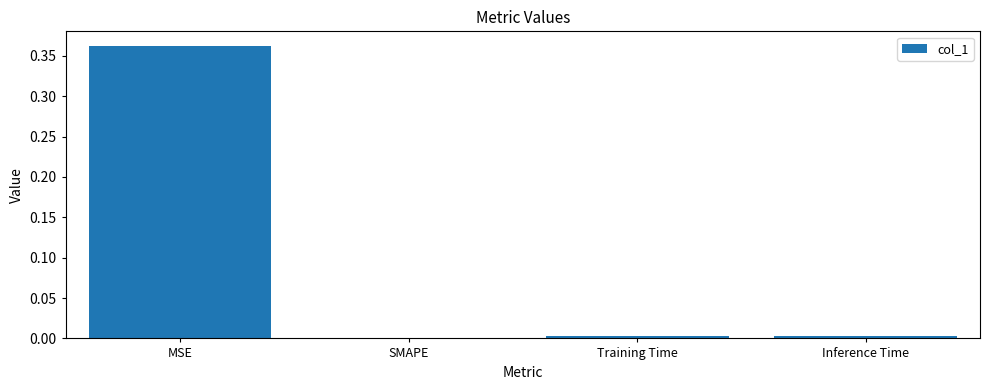

What is the change in value from MSE to SMAPE?

-0.4